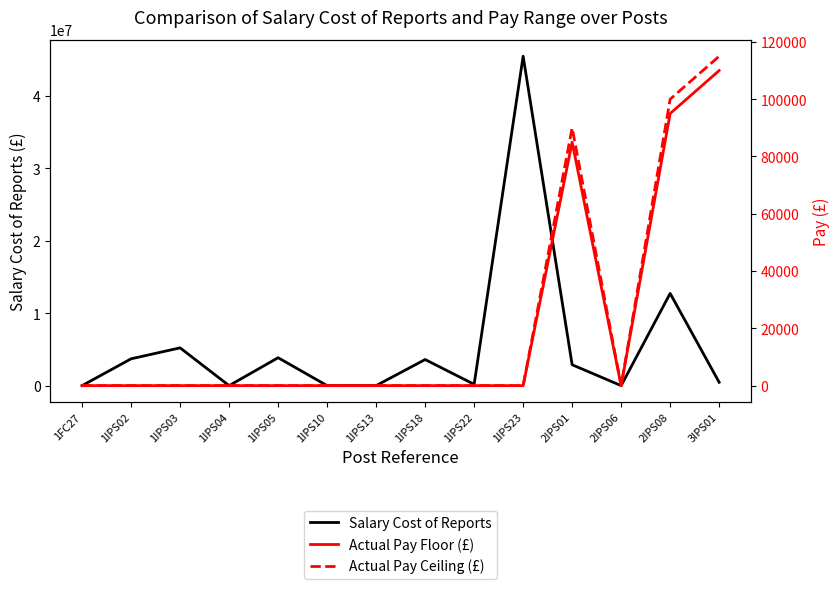

Is it true that Actual Pay Floor (£) equals 56034 at 1FC27?

False